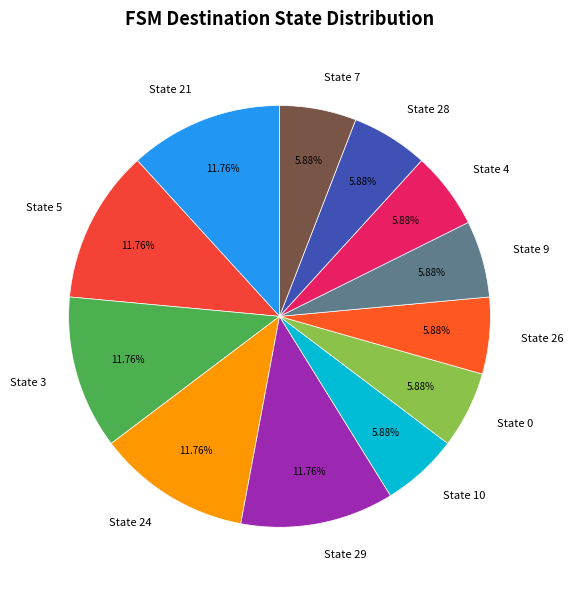

How much of the chart is everything except State 5?

88.2%